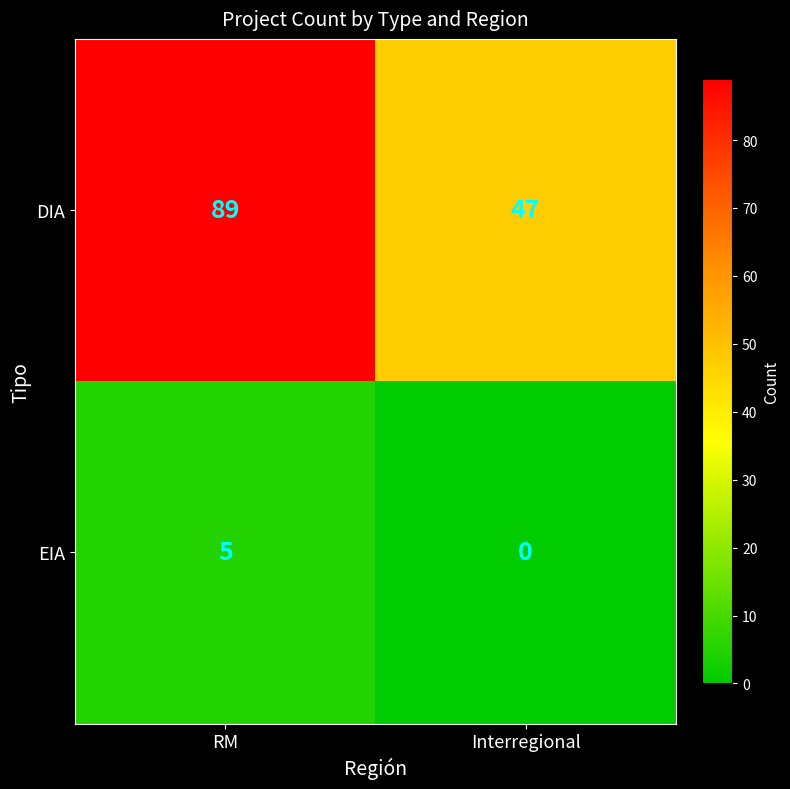

How many categories are shown in the chart?

2